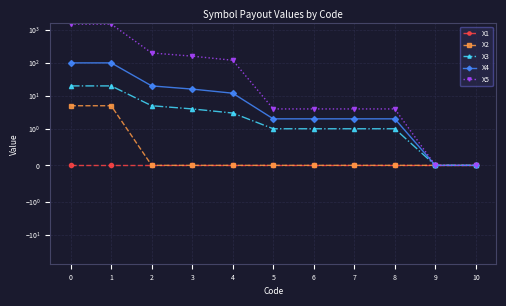

How many values in the X4 series are below 2?

2